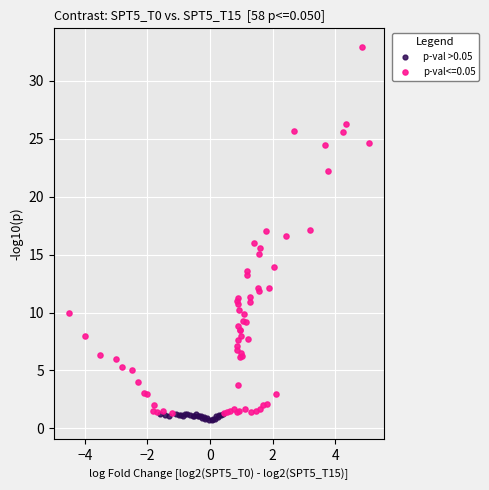

Which series contains the highest Y value?

p-val<=0.05